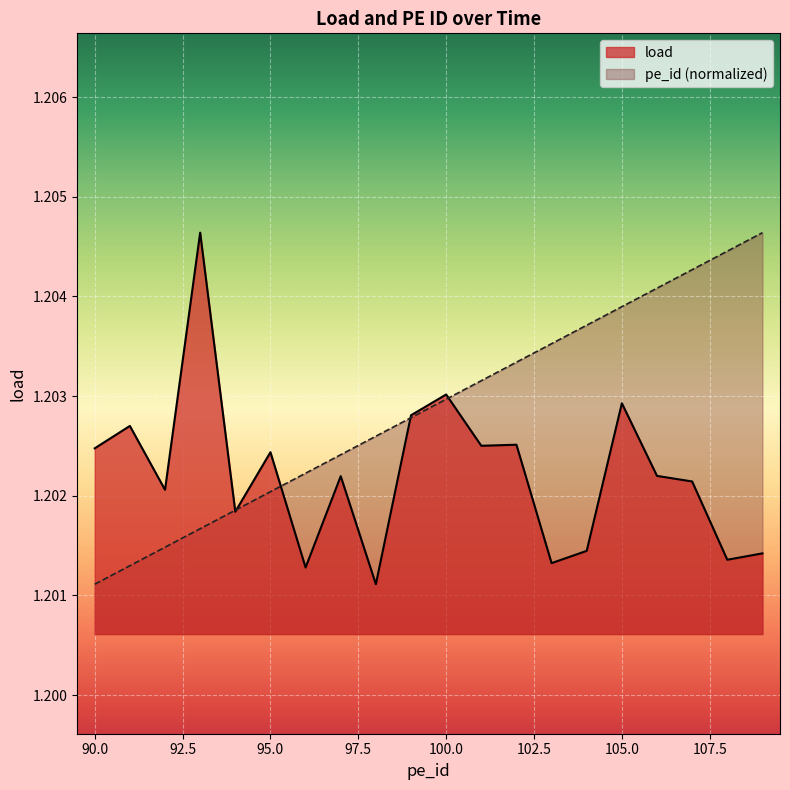

Which series has the widest spread of values?

load